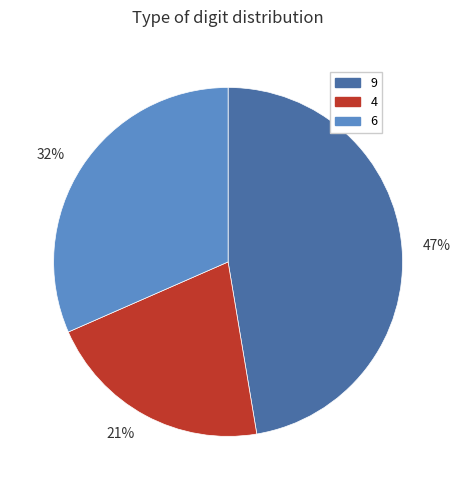

True or false: 32% accounts for 32% of the total.

True